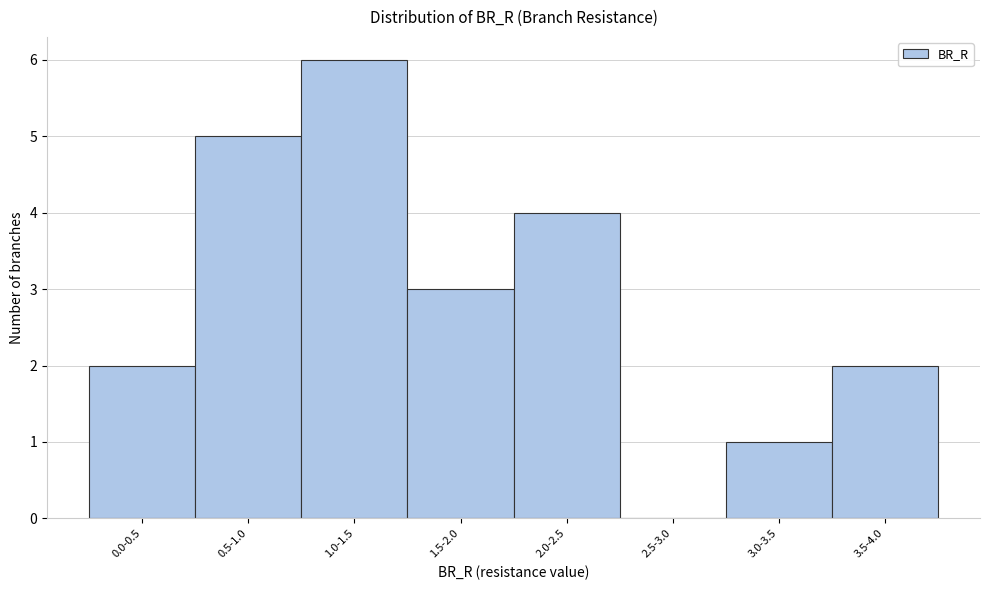

Reading left to right, what are all the values shown in this chart?

0.0-0.5=2	0.5-1.0=5	1.0-1.5=6	1.5-2.0=3	2.0-2.5=4	2.5-3.0=0	3.0-3.5=1	3.5-4.0=2